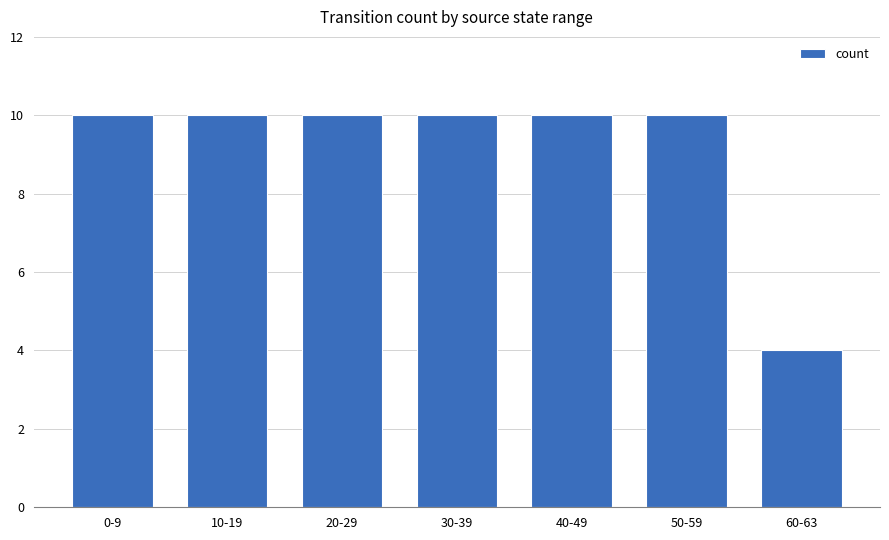

What is the label of the 7th bar from the left?

60-63